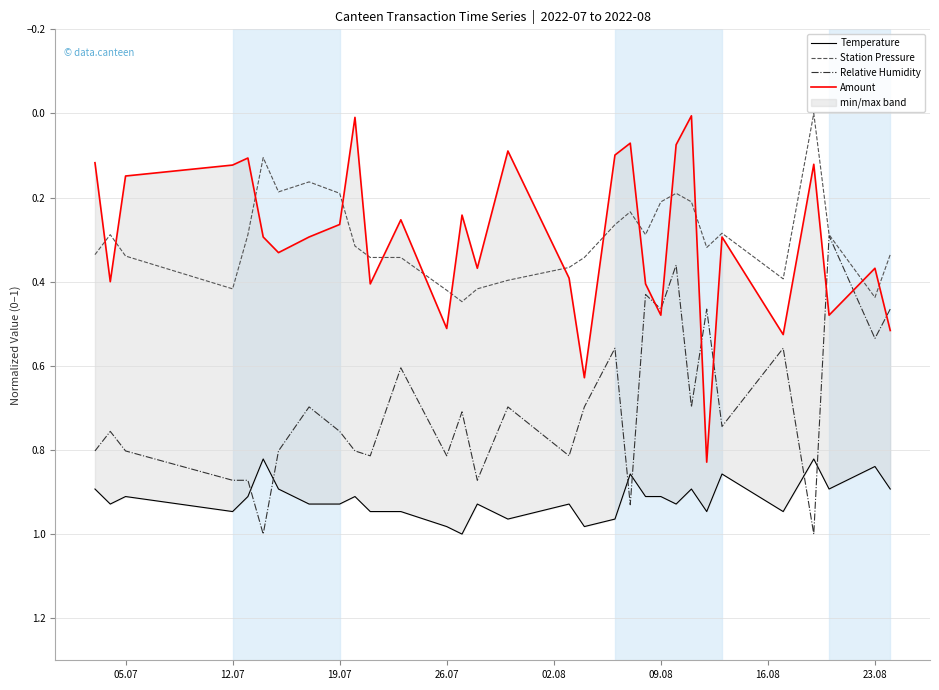

At how many categories does at least one series exceed 0?

31